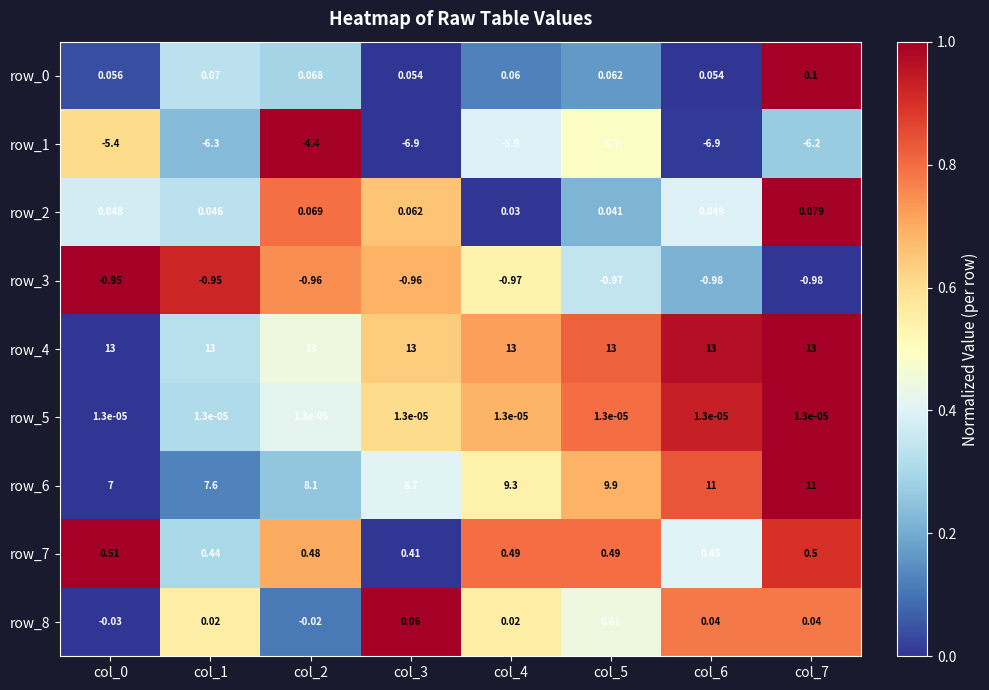

Is the value of row_5 at col_3 greater than the value of row_3 at col_6?

Yes